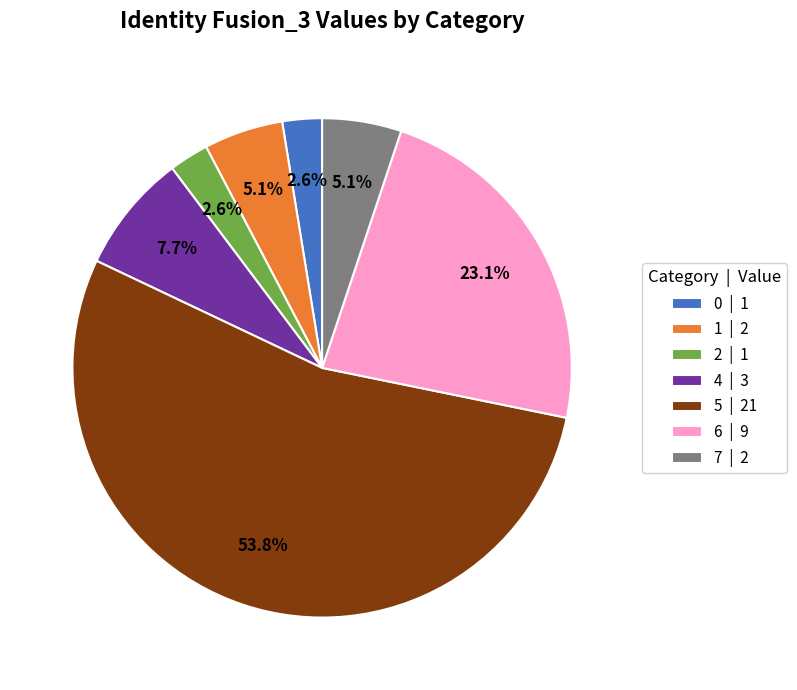

Which slice represents more than half of the pie?

5 | 21